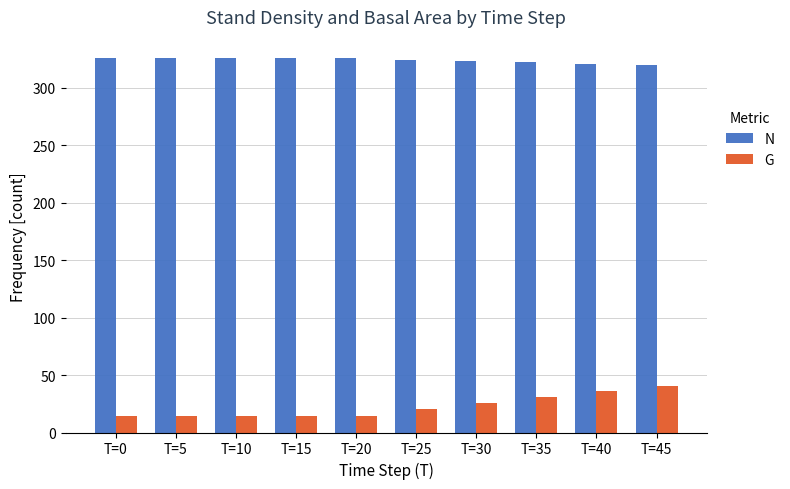

Where does the N series first go above 325?

T=0